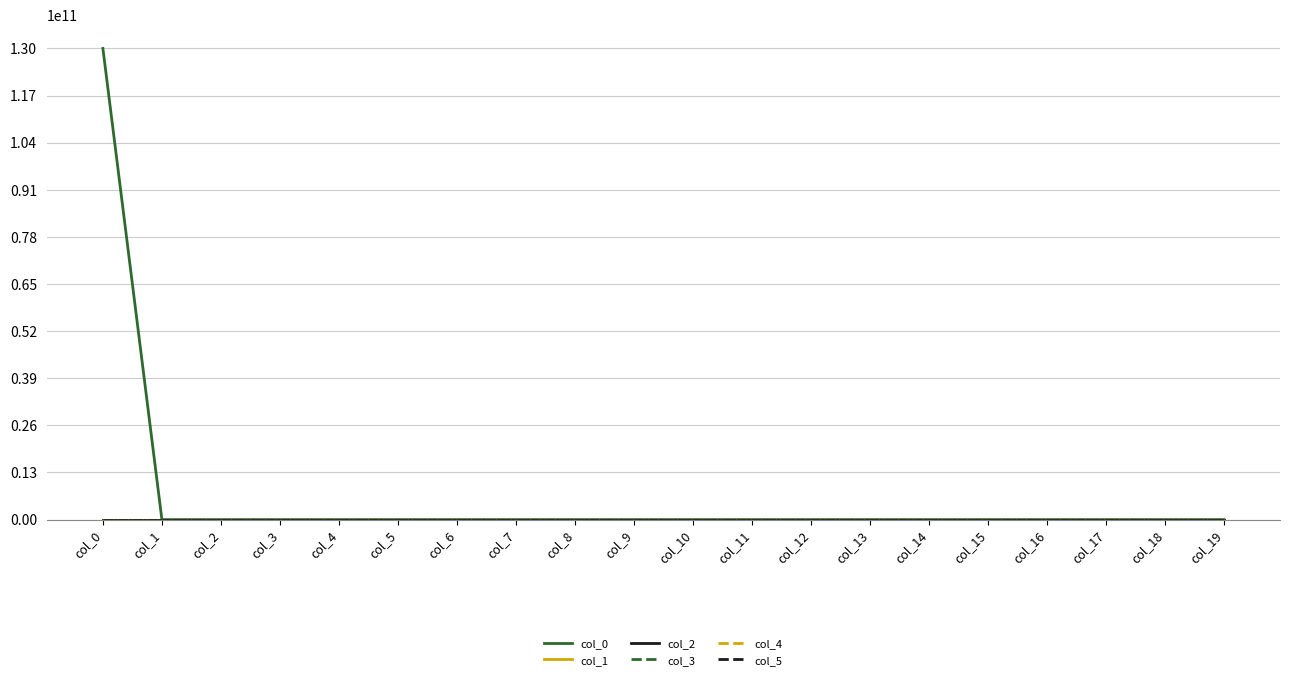

Reading left to right, transcribe all the data shown in this chart.

col_0: 130000000000	0	0	0	0	0	0	0	0	0	0	0	0	0	0	0	0	0	0	0
col_1: 0	0	0	0	0	0	0	0	0	0	0	0	0	0	0	0	0	0	0	0
col_2: 0	0	0	0	0	0	0	0	0	0	0	0	0	0	0	0	0	0	0	0
col_3: 0	0	0	0	0	0	0	0	0	0	0	0	0	0	0	0	0	0	0	0
col_4: 0	0	0	0	0	0	0	0	0	0	0	0	0	0	0	0	0	0	0	0
col_5: 0	0	0	0	0	0	0	0	0	0	0	0	0	0	0	0	0	0	0	0